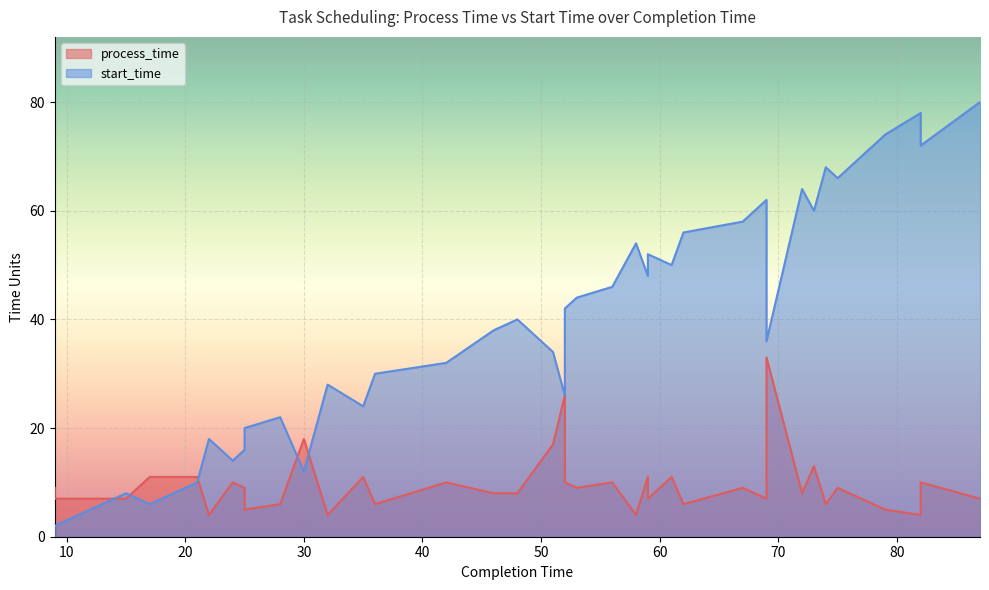

At which label does start_time reach its peak?

87